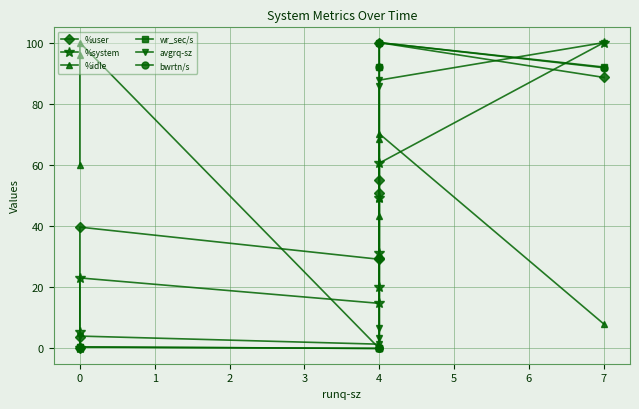

Reading left to right, list all the values displayed in this chart.

%user: 0.0	3.8	39.7	29.2	29.5	50.7	55.2	100.0	88.6
%system: 0.0	5.4	23.1	14.7	20.1	31.1	49.1	60.6	100.0
%idle: 59.8	95.9	100.0	0.0	43.3	49.1	68.4	70.2	8.0
wr_sec/s: 0.1	0.2	0.5	0.0	0.0	0.1	92.0	100.0	92.0
avgrq-sz: 0.0	0.3	4.0	1.4	3.5	6.6	85.9	87.7	100.0
bwrtn/s: 0.1	0.2	0.5	0.0	0.1	0.2	92.1	100.0	91.8